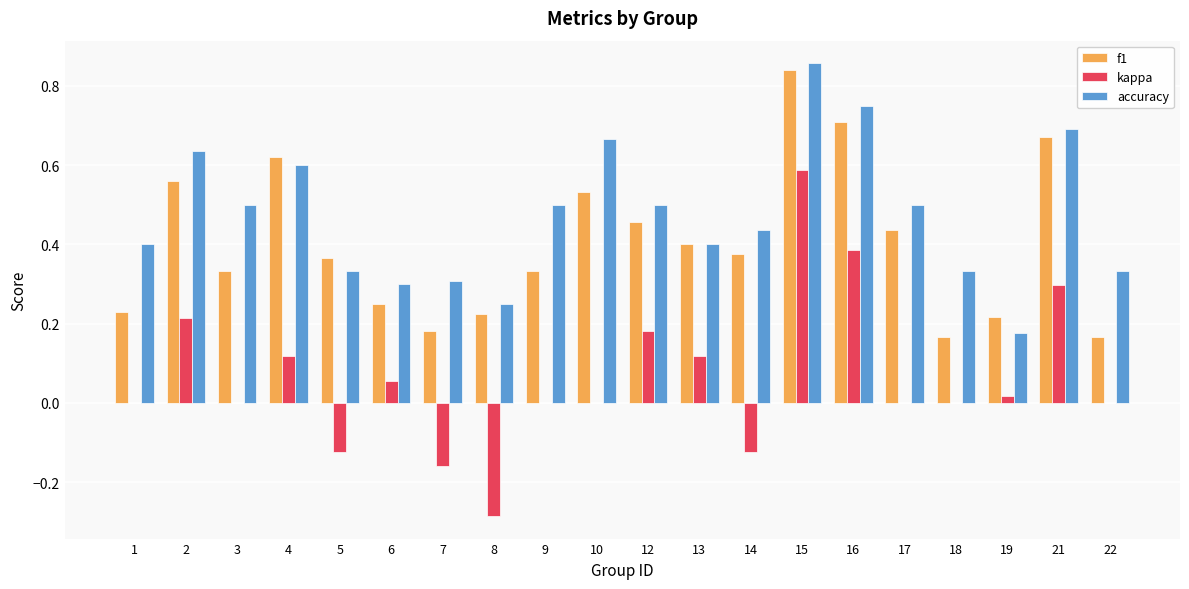

Which category has the highest value in the kappa series?

15